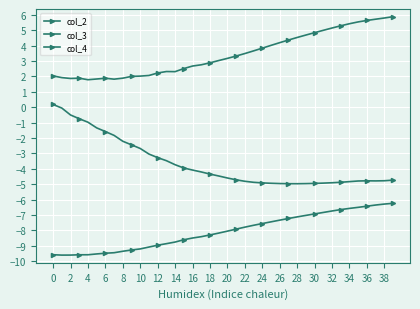

How many categories are shown in the chart?

40